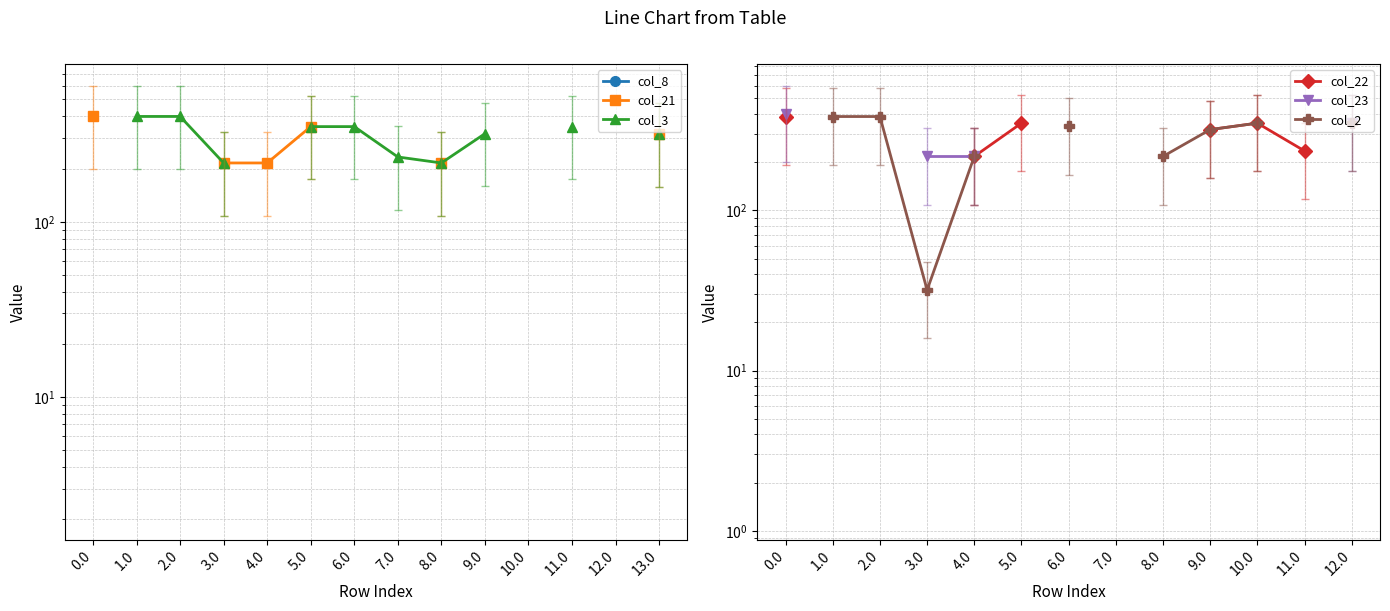

How many lines are shown in the chart?

6